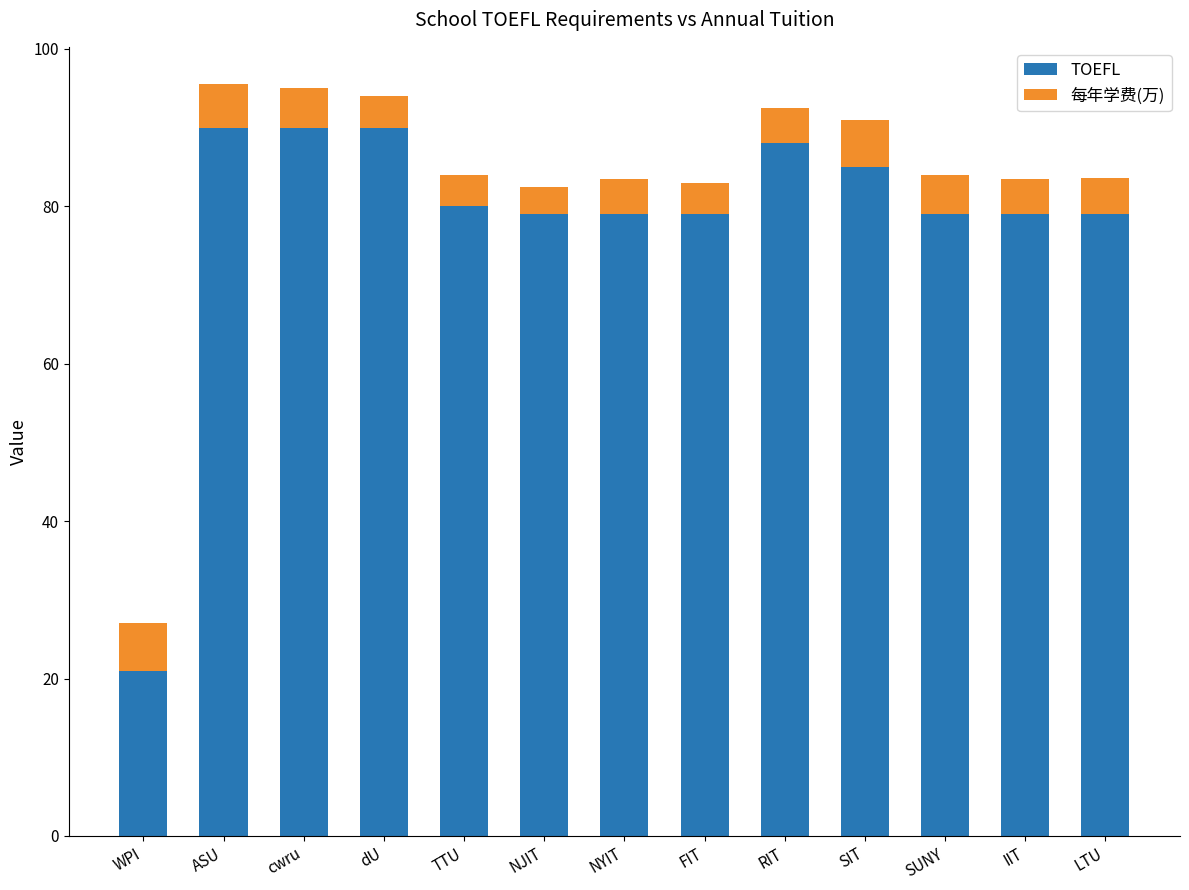

What is the minimum value for TOEFL?

21.0